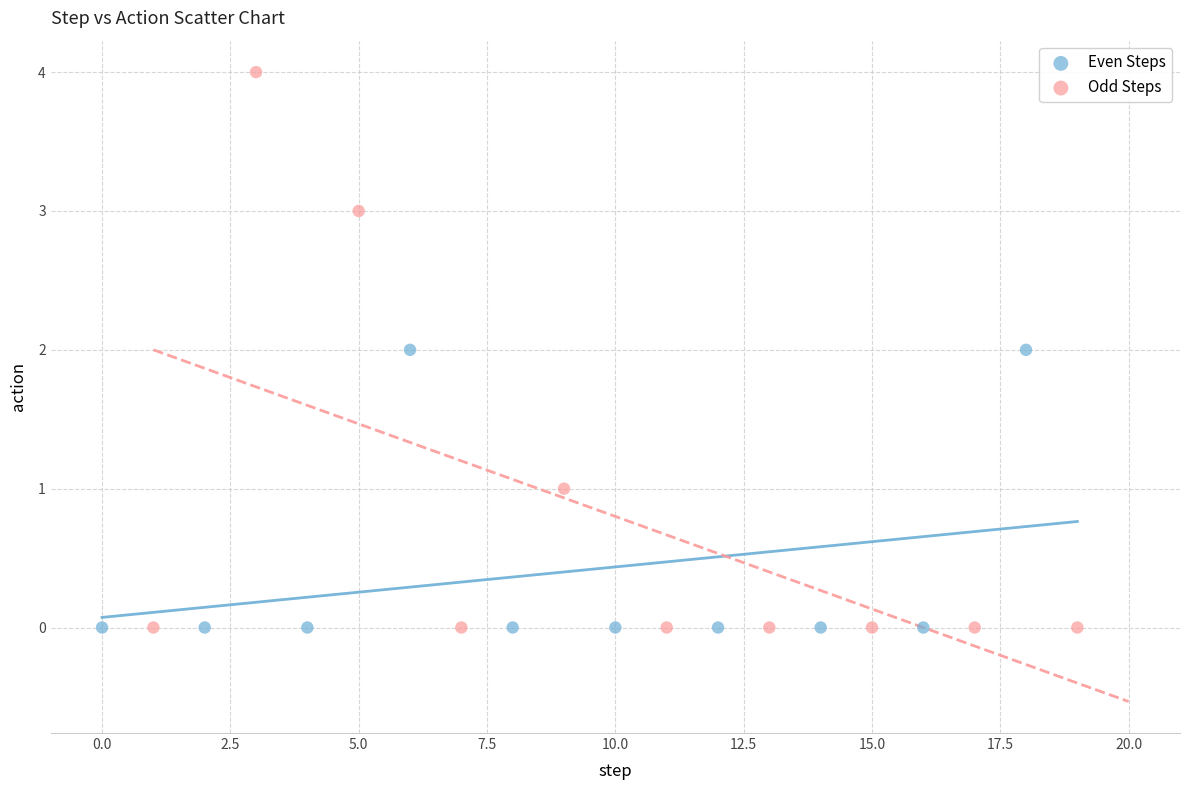

What are all the series names shown in the legend?

Even Steps, Odd Steps